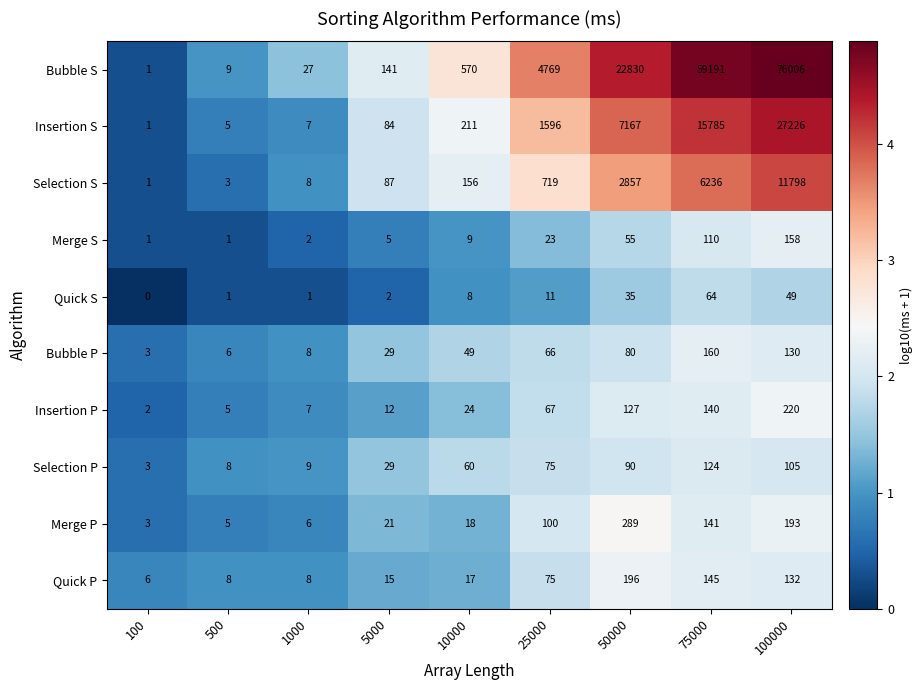

At how many categories does at least one series exceed 1?

9